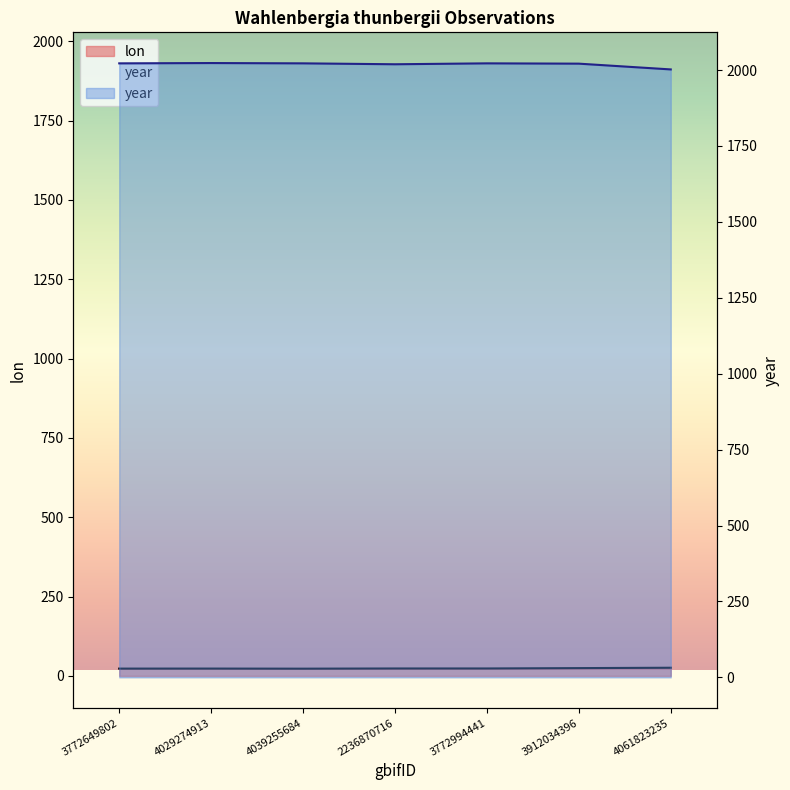

What are all the series names shown in the legend?

lon, year